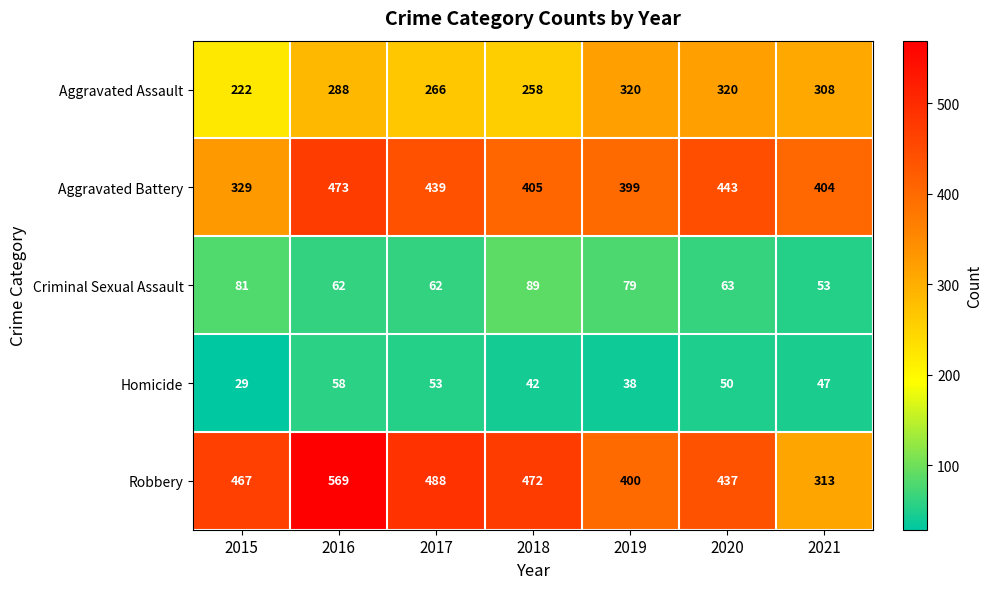

What is the lowest value of the Homicide series?

29